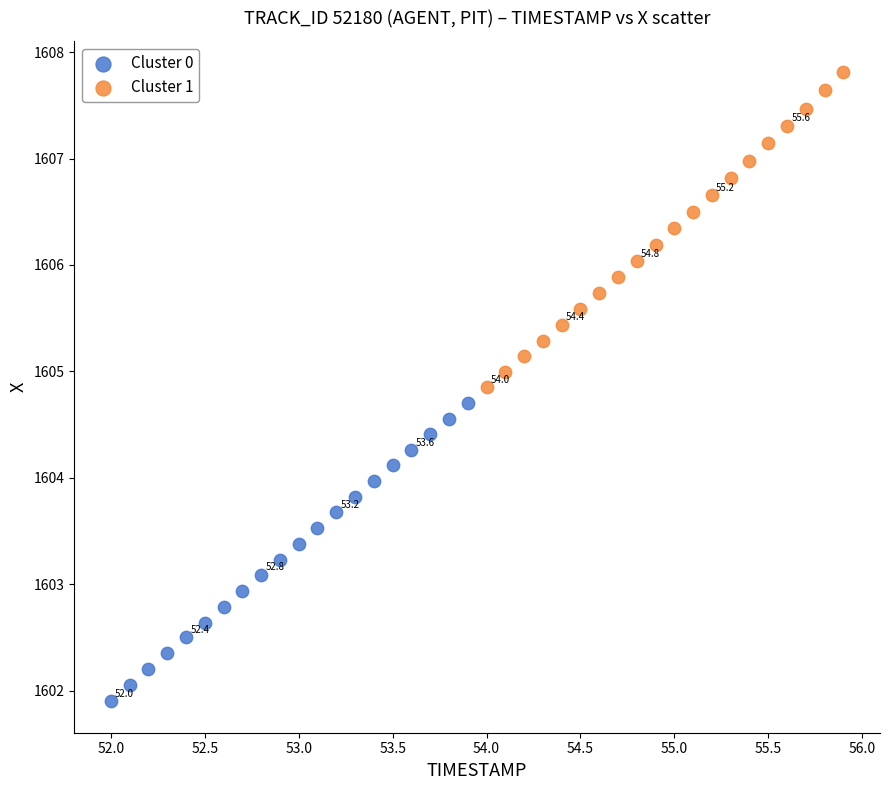

Which series has the widest spread of Y values?

Cluster 1